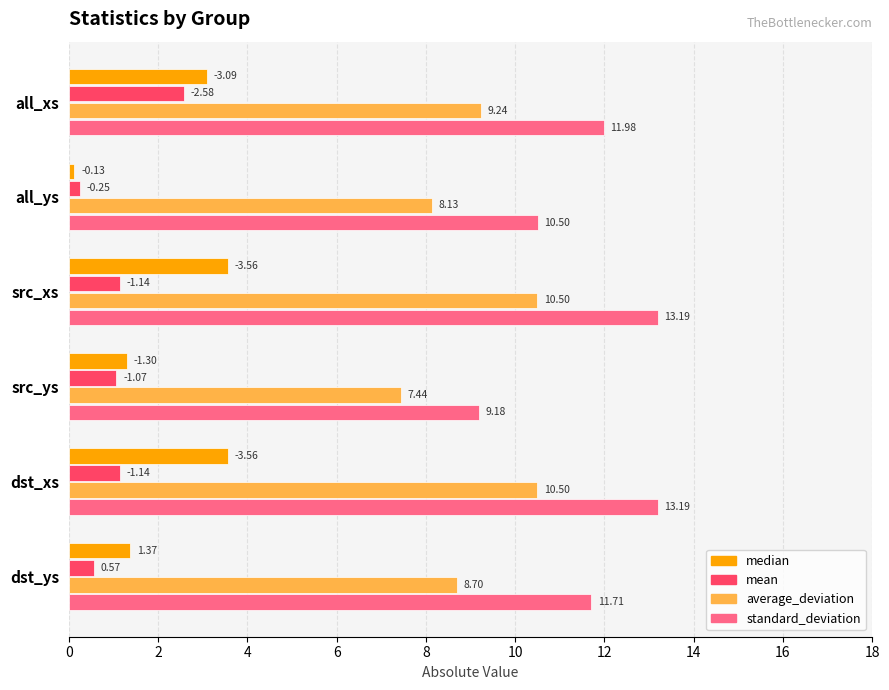

Which series has the largest range (max minus min)?

standard_deviation